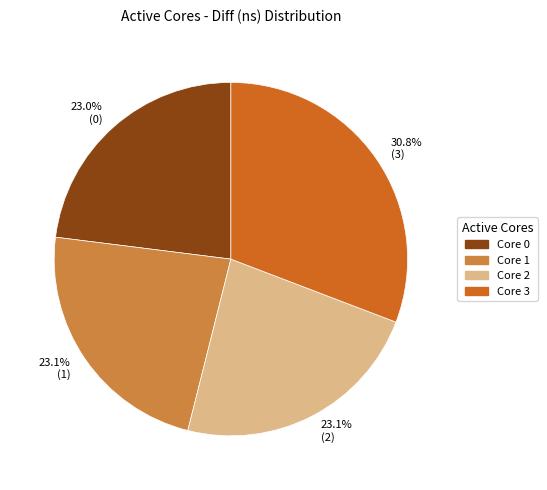

Does any single category account for the majority?

No